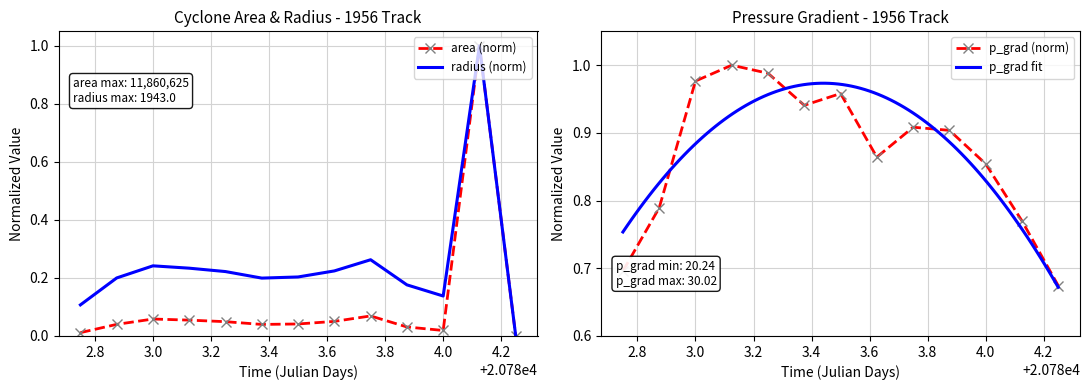

The value of p_grad at 4.0 is 0.9. True or false?

True